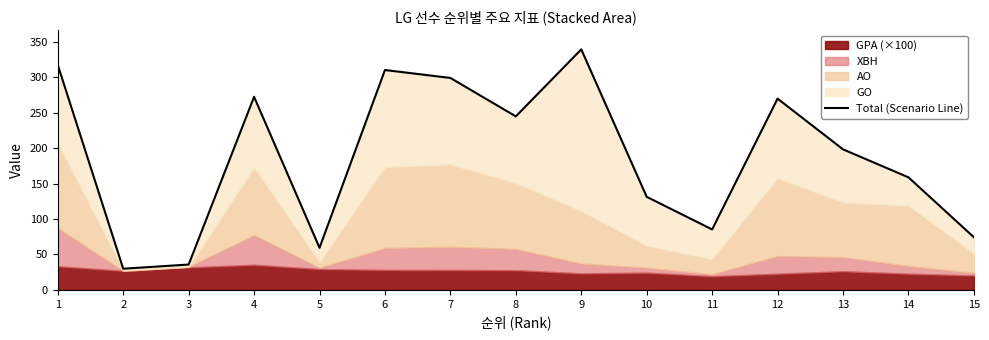

At which category does the chart reach its peak across all series?

9